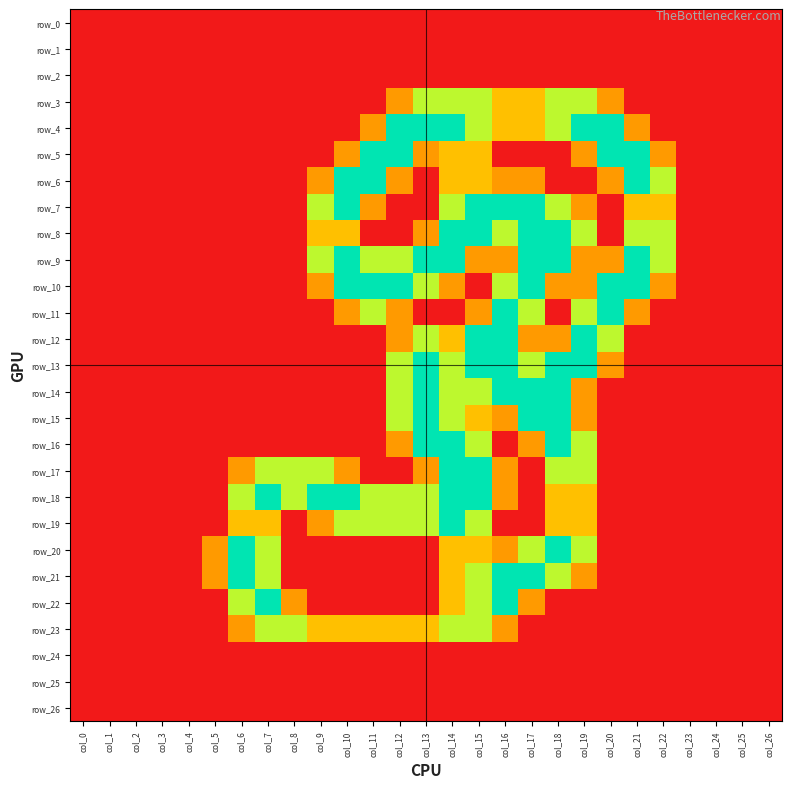

The value of row_3 at col_25 is -0.6. True or false?

False